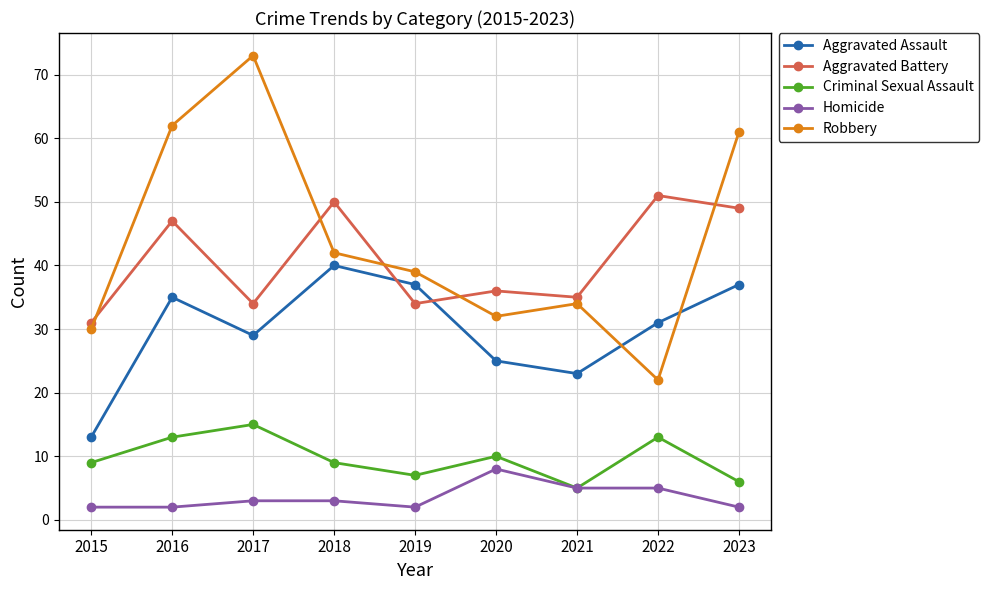

In Aggravated Assault, how many points are higher than both neighbors (excluding endpoints)?

2